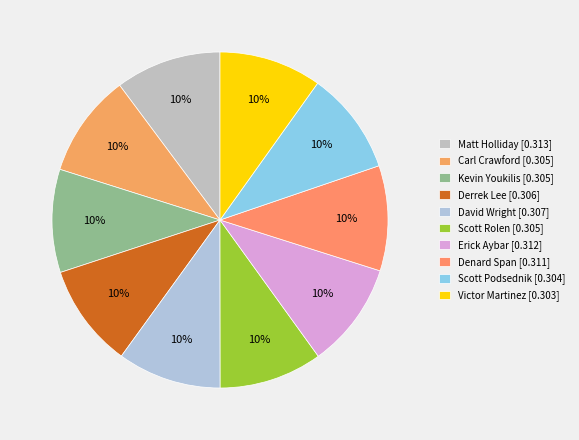

Which slice is the largest?

Matt Holliday